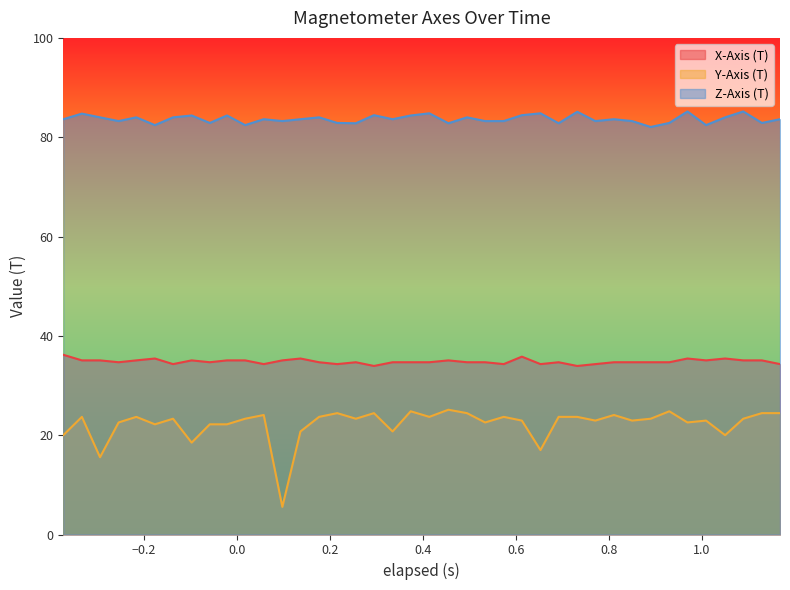

How many interior local peaks does the Z-Axis (T) series have?

14